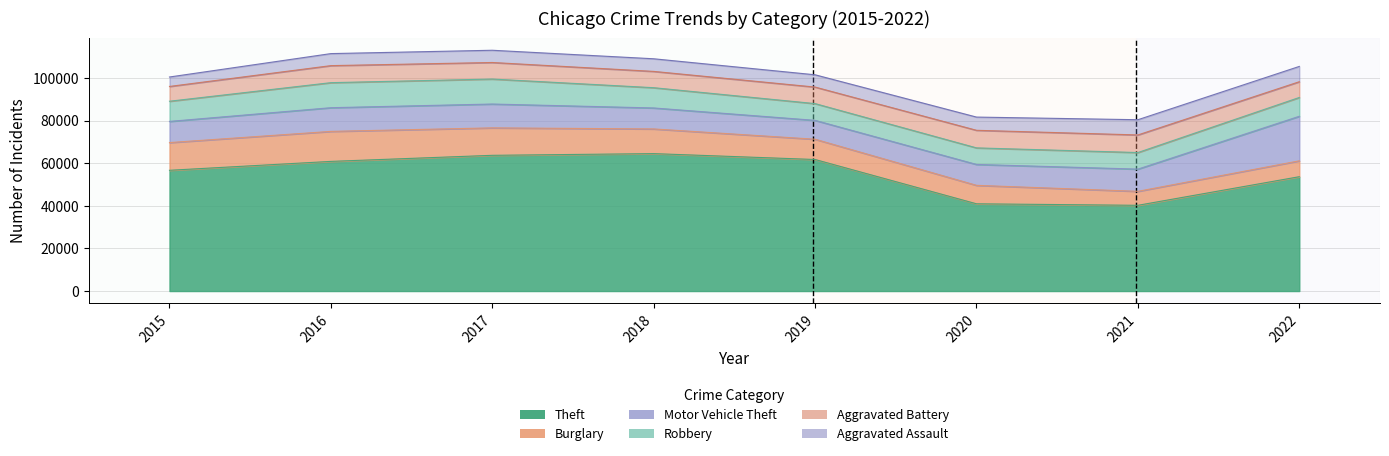

What is the difference between the maximum and second lowest values in the Motor Vehicle Theft series?

11098